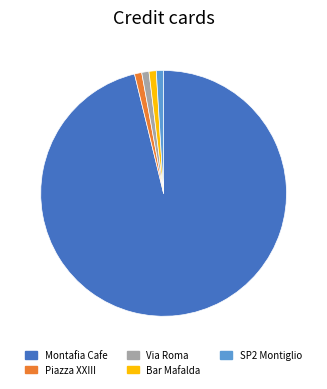

Is there a majority slice in this chart?

Yes